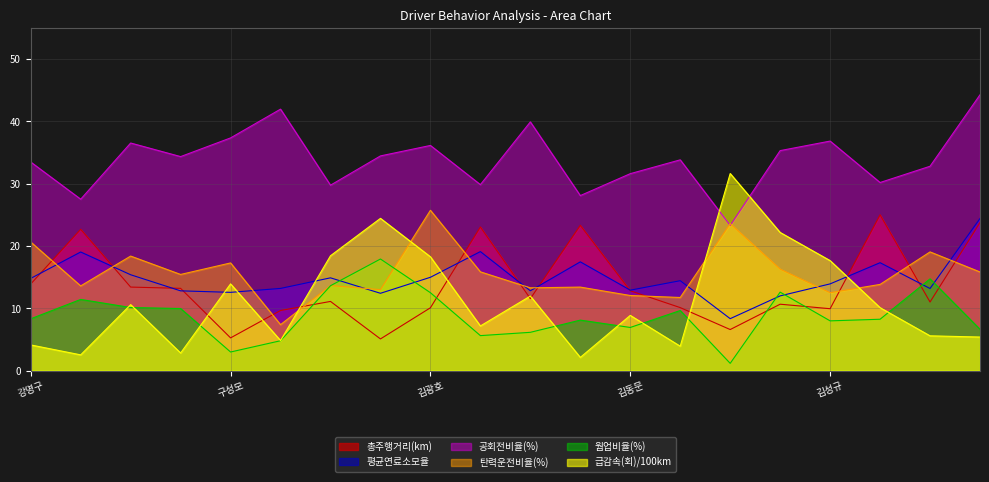

Does the chart display data point markers on the line(s)?

No